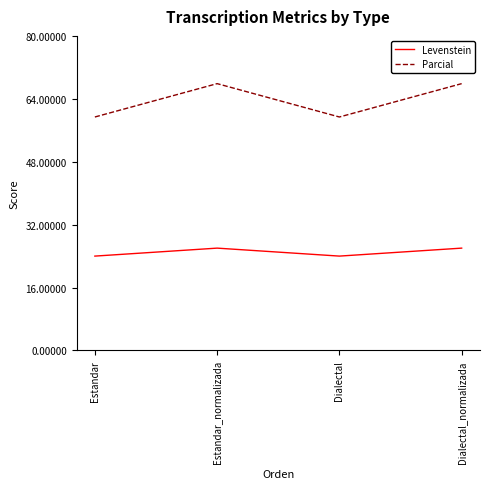

What is the smallest value displayed?

24.0